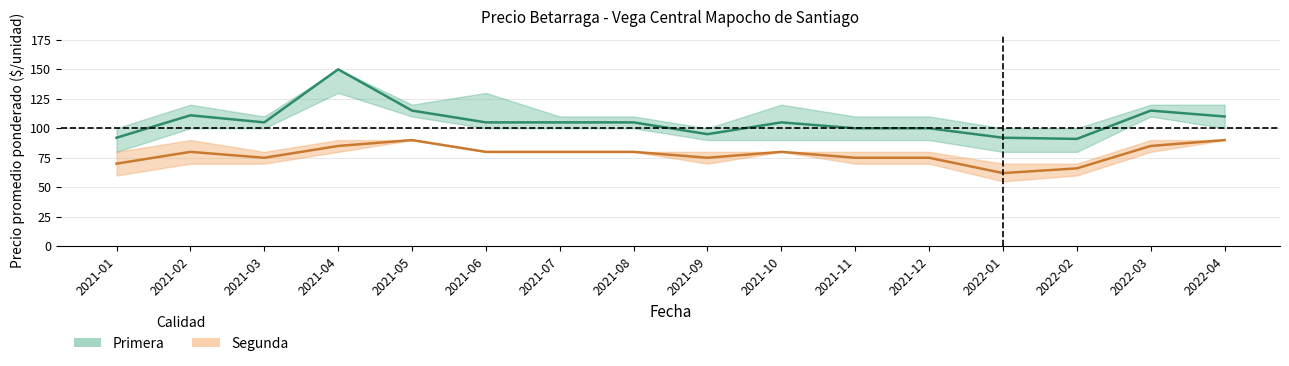

At which label does Primera_mean reach its peak?

2021-04